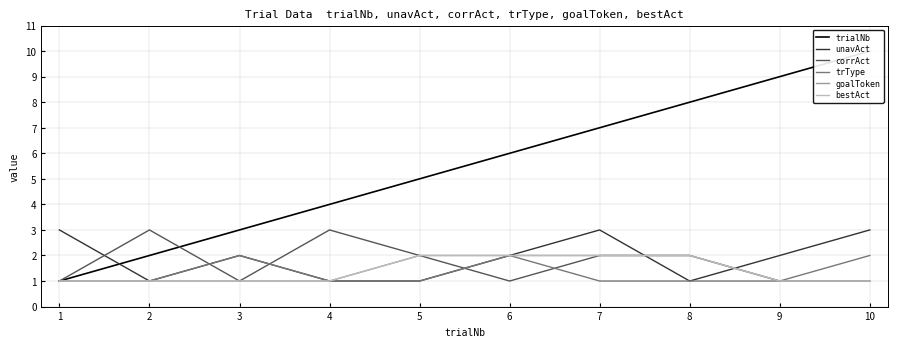

Between which two adjacent categories do unavAct and corrAct first intersect?

1 and 2